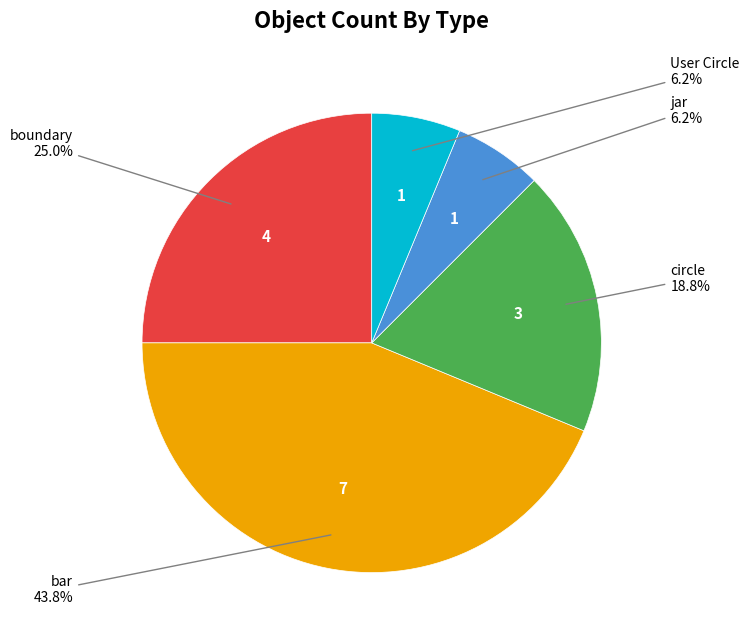

Does any single category account for the majority?

No